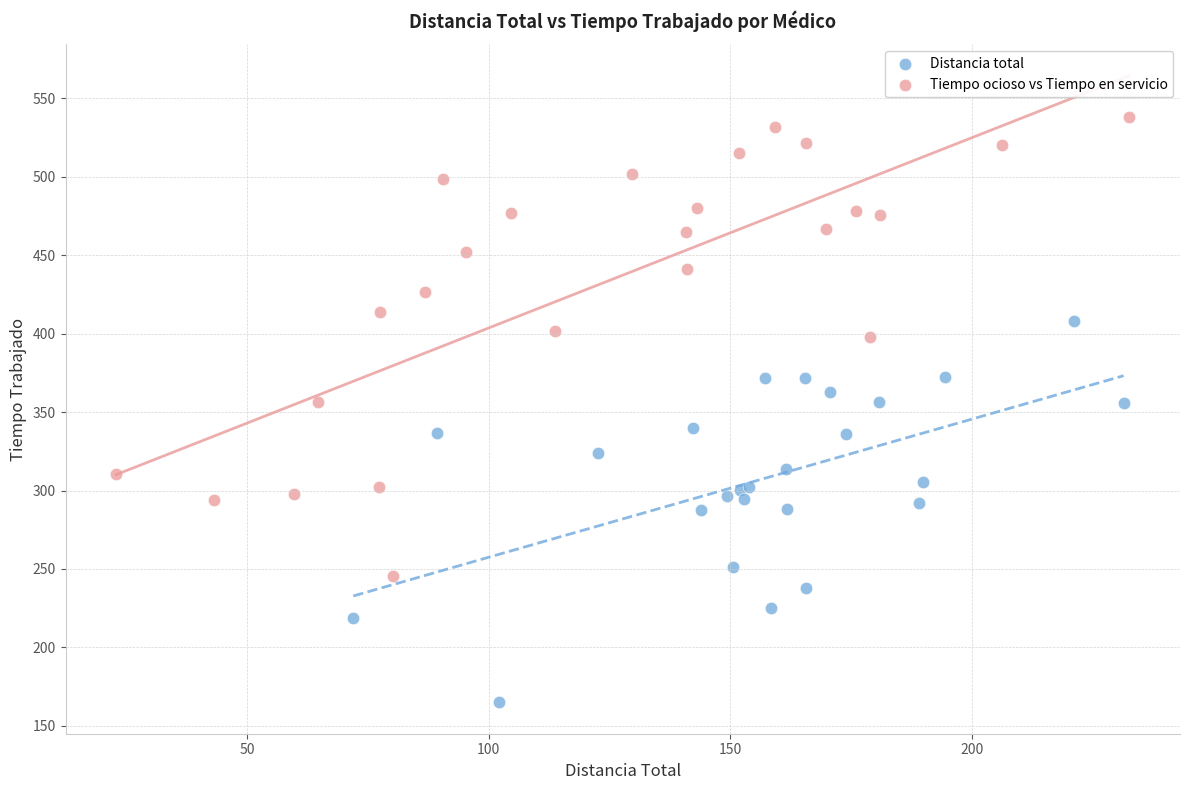

Which series reaches the minimum Y coordinate?

Distancia total